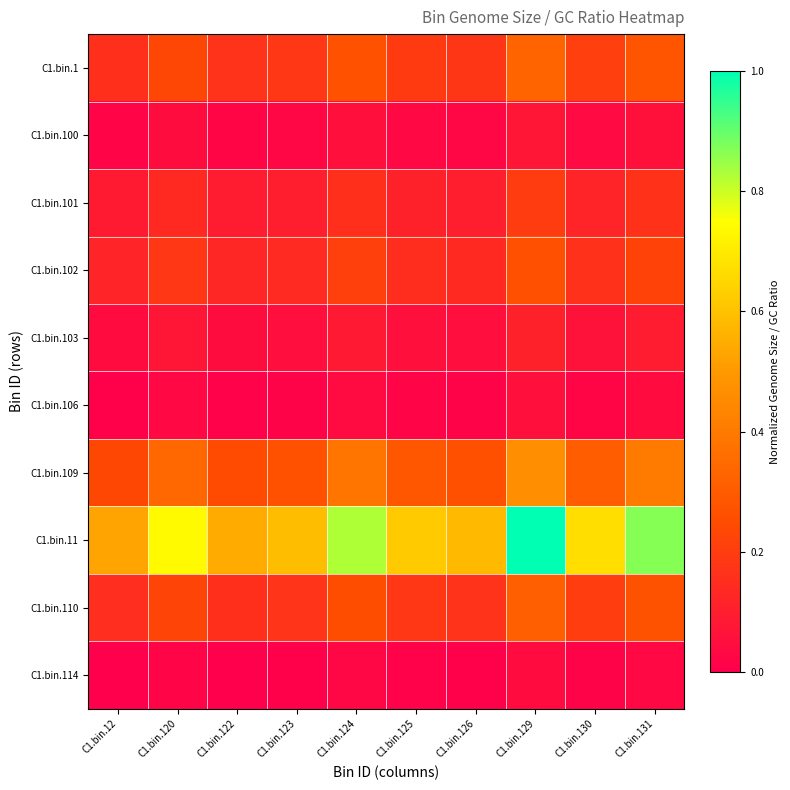

Which has a higher value, C1.bin.131 or C1.bin.120?

C1.bin.131